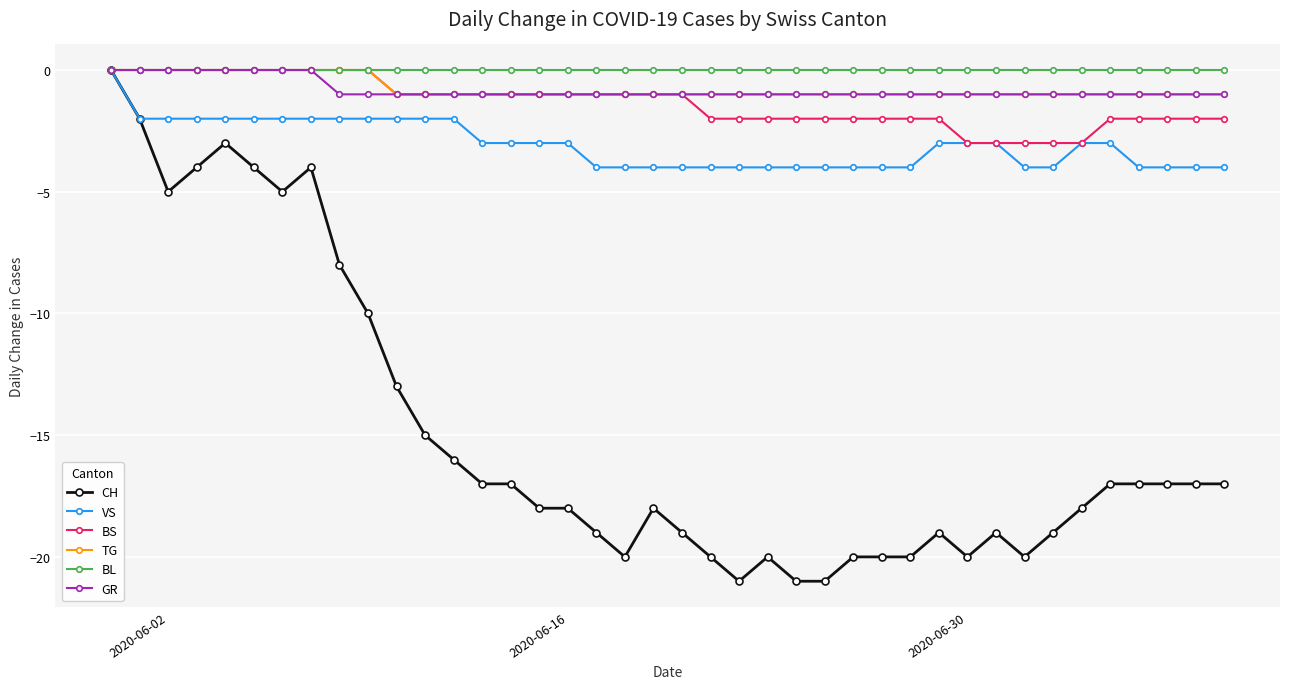

Which series has the widest spread of values?

CH